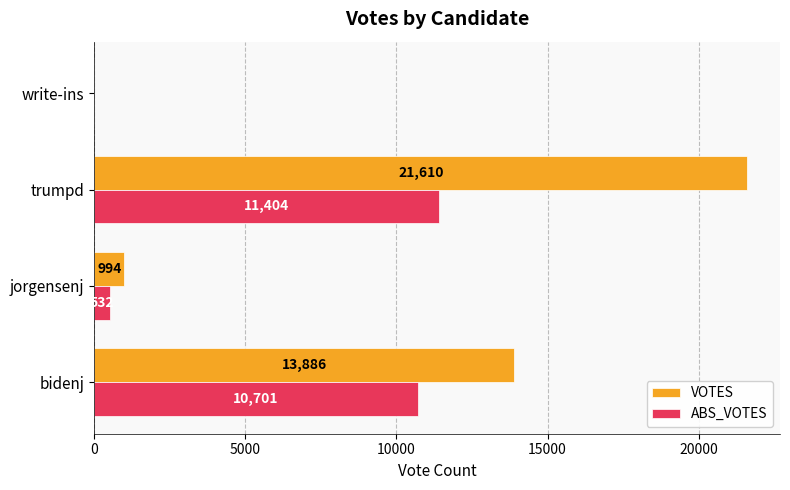

What is the total value across all series at bidenj?

24587